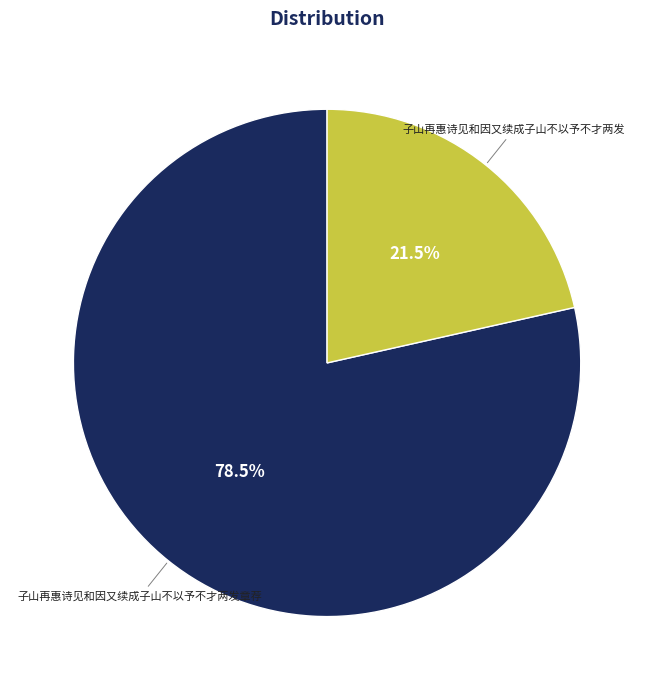

Which category has the smallest portion of the pie?

子山再惠诗见和因又续成子山不以予不才两发